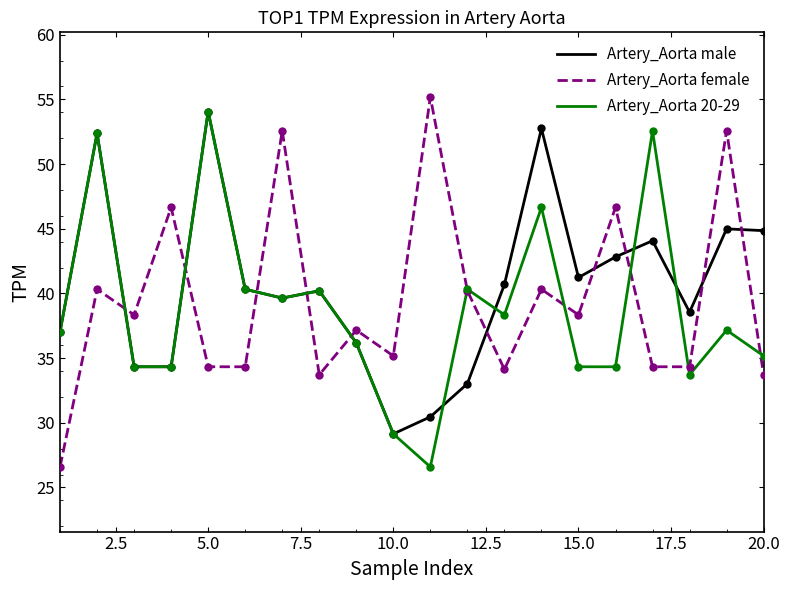

True or false: Artery_Aorta female and Artery_Aorta male intersect in this chart.

True